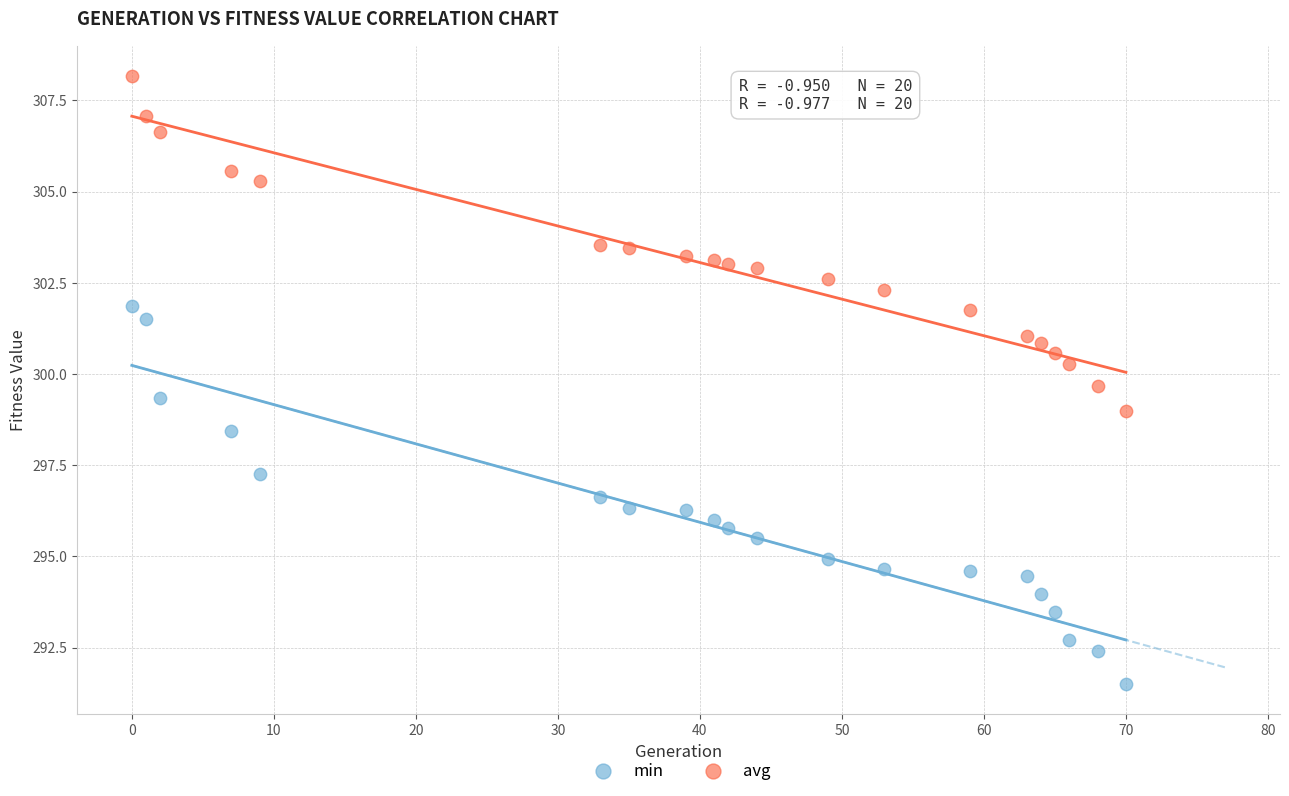

Which series has the largest Y range (max minus min)?

min